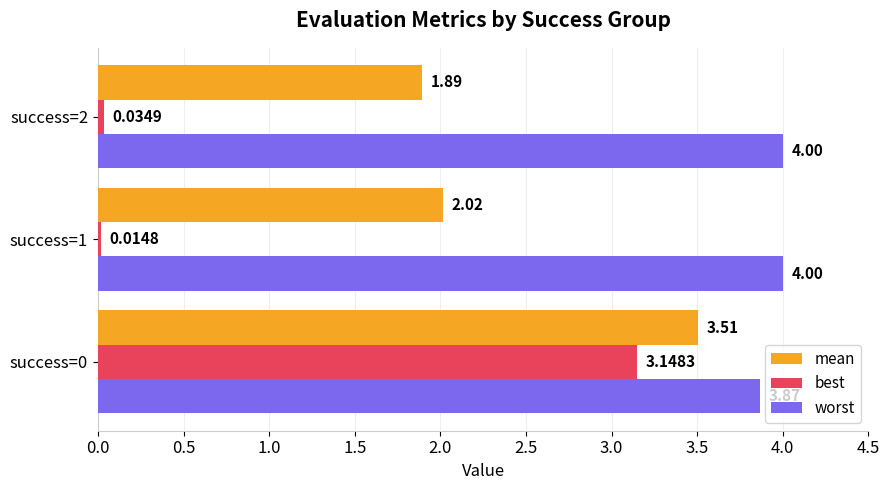

What are all the series names shown in the legend?

mean, best, worst